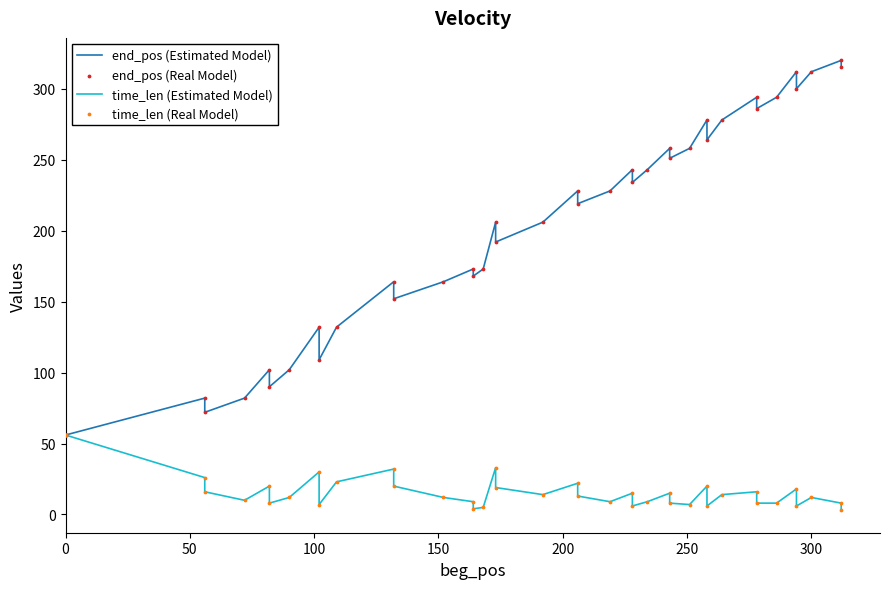

At how many categories does at least one series exceed 34?

40